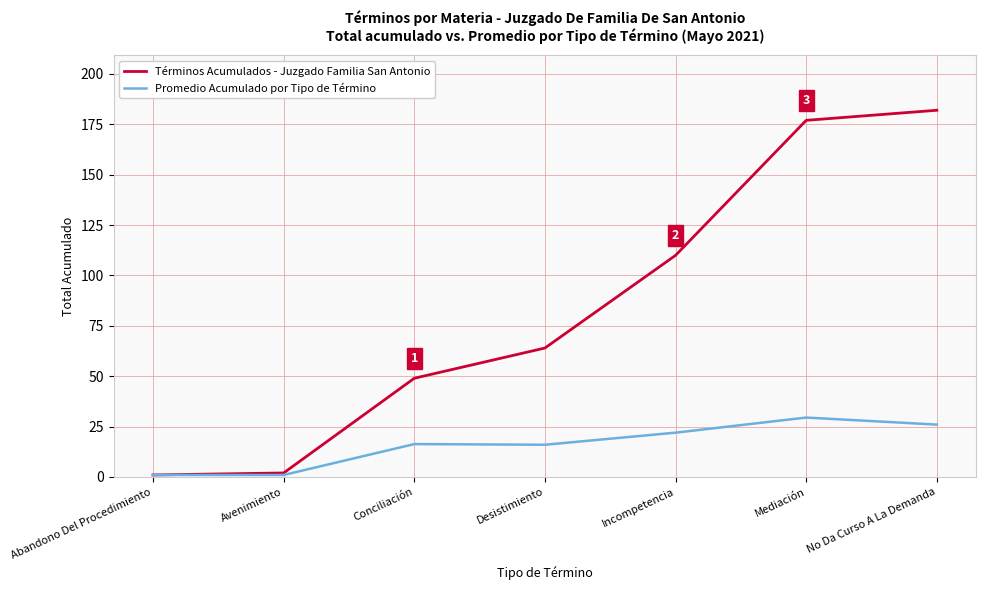

What is the lowest value of the Términos Acumulados - Juzgado Familia San Antonio series?

1.0